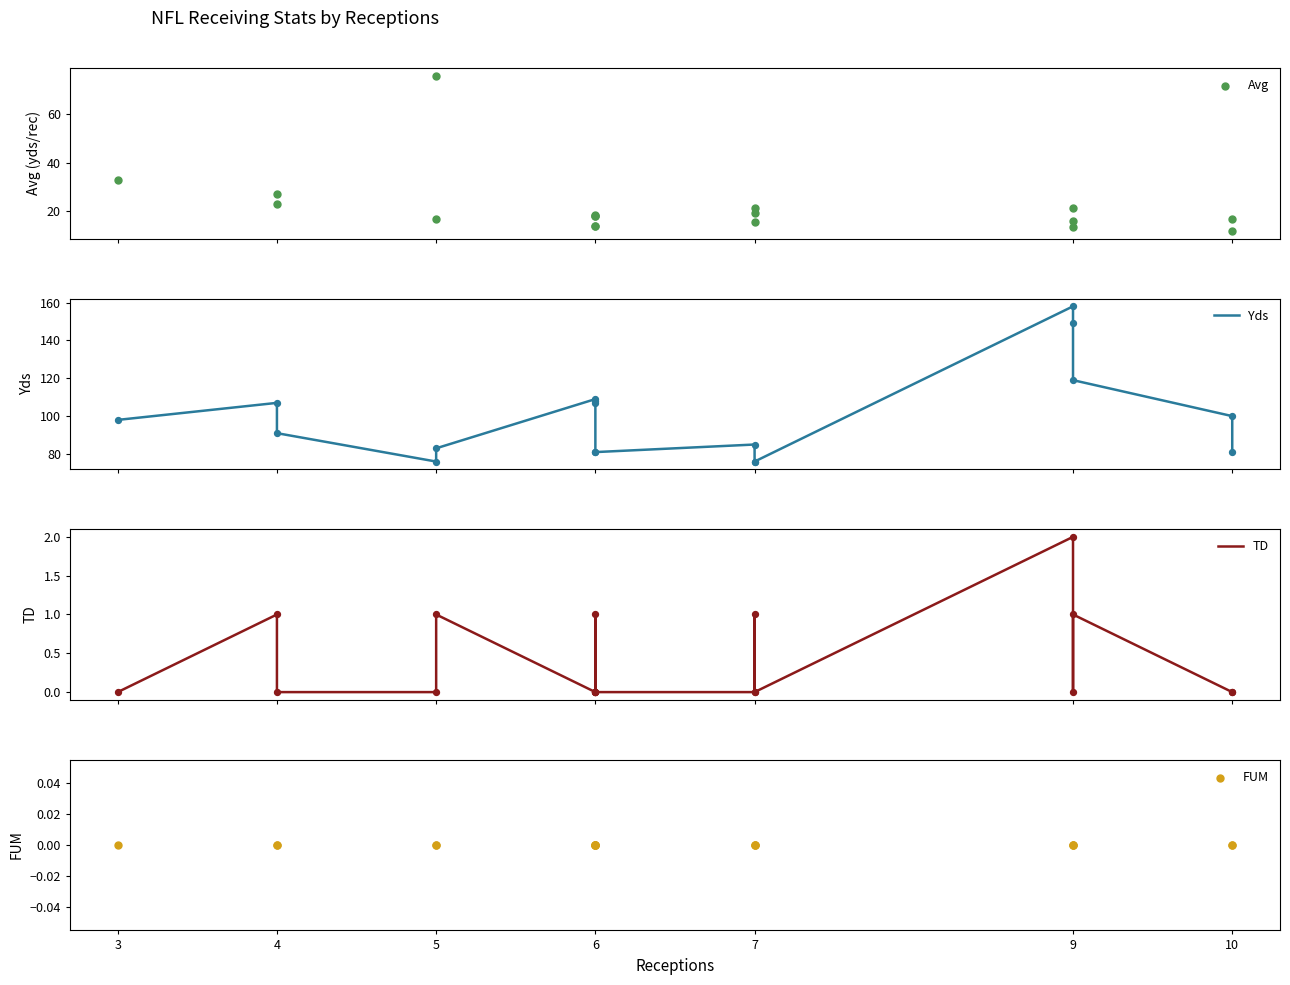

Which series has the largest Y range (max minus min)?

Yds